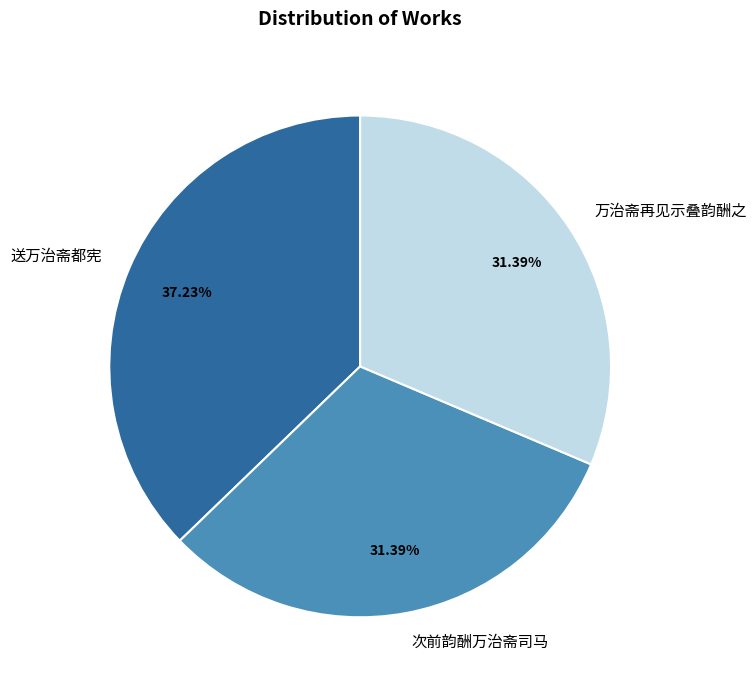

What percentage is NOT represented by 次前韵酬万治斋司马?

68.6%